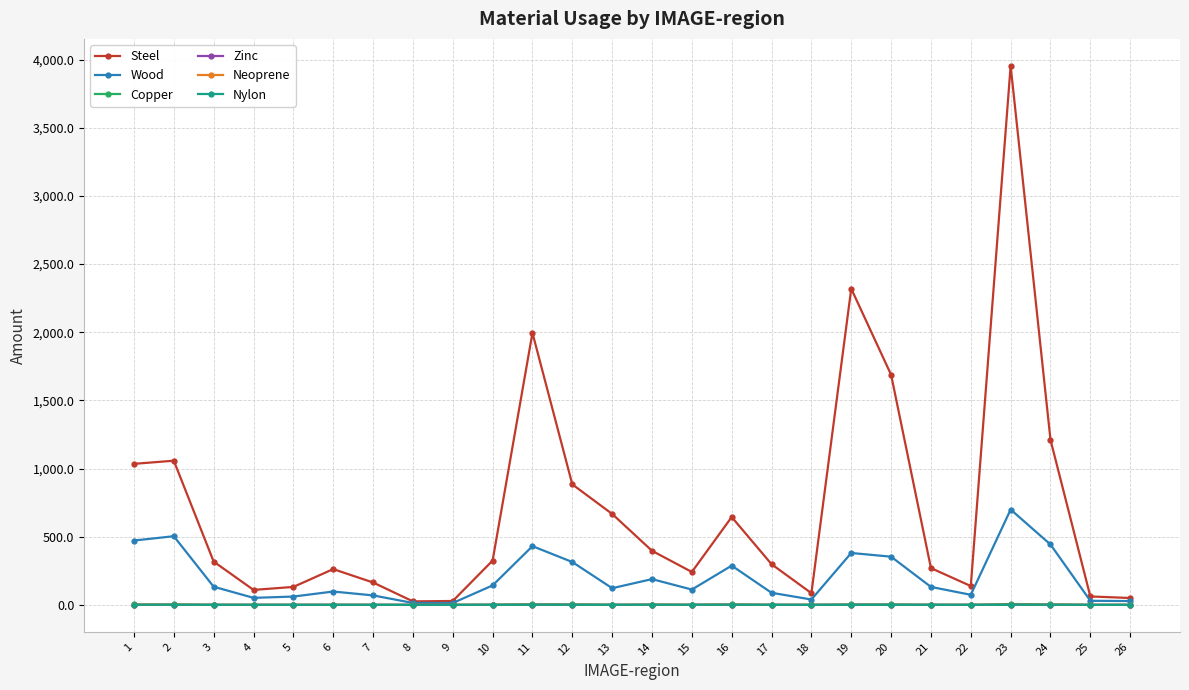

True or false: Copper and Nylon cross at least once.

False